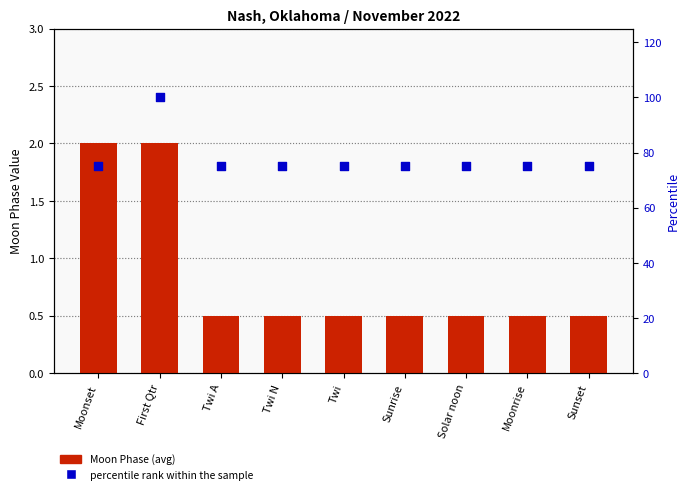

At which category is the sum across all series the highest?

First Qtr